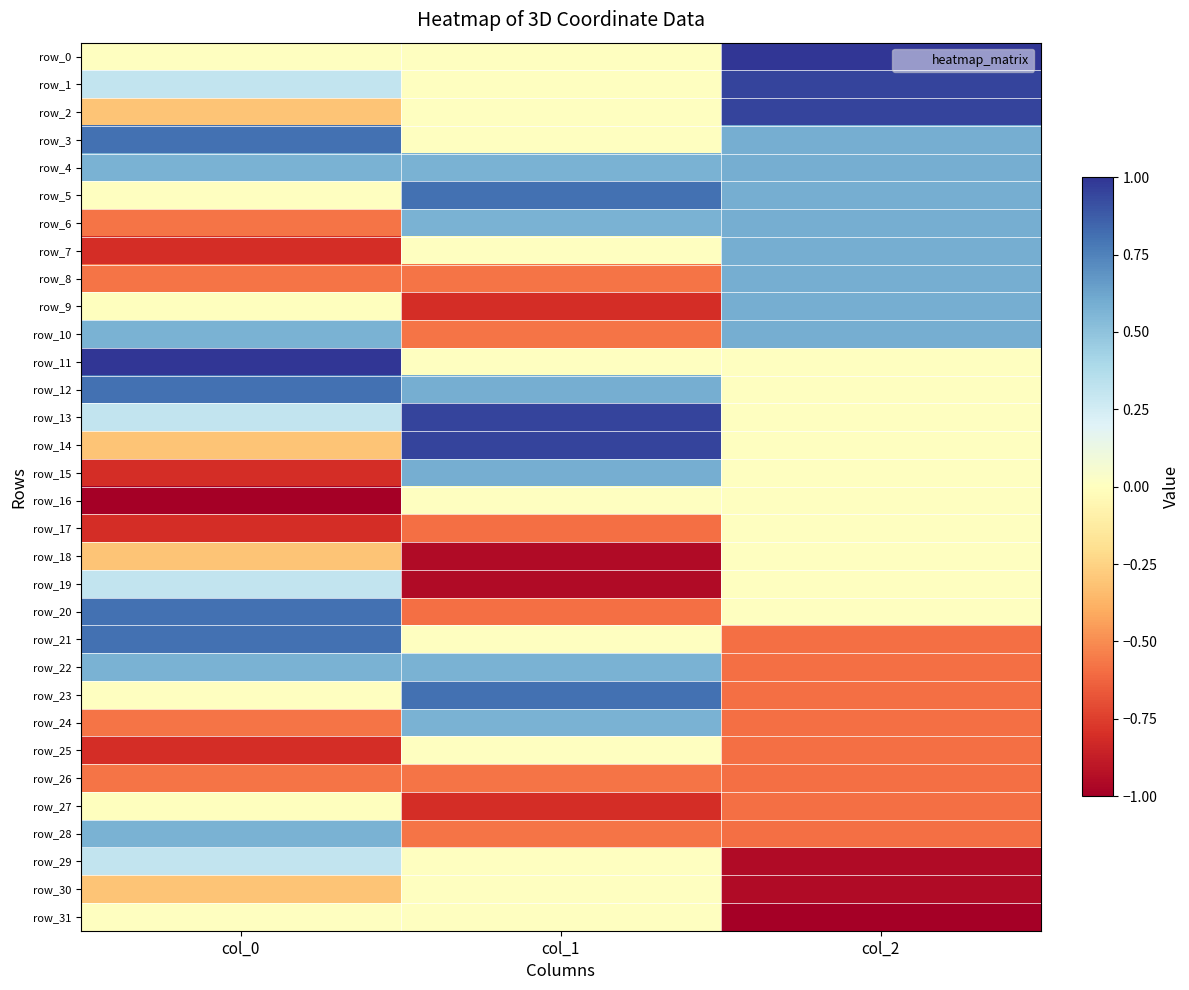

How many distinct data groups are displayed?

32